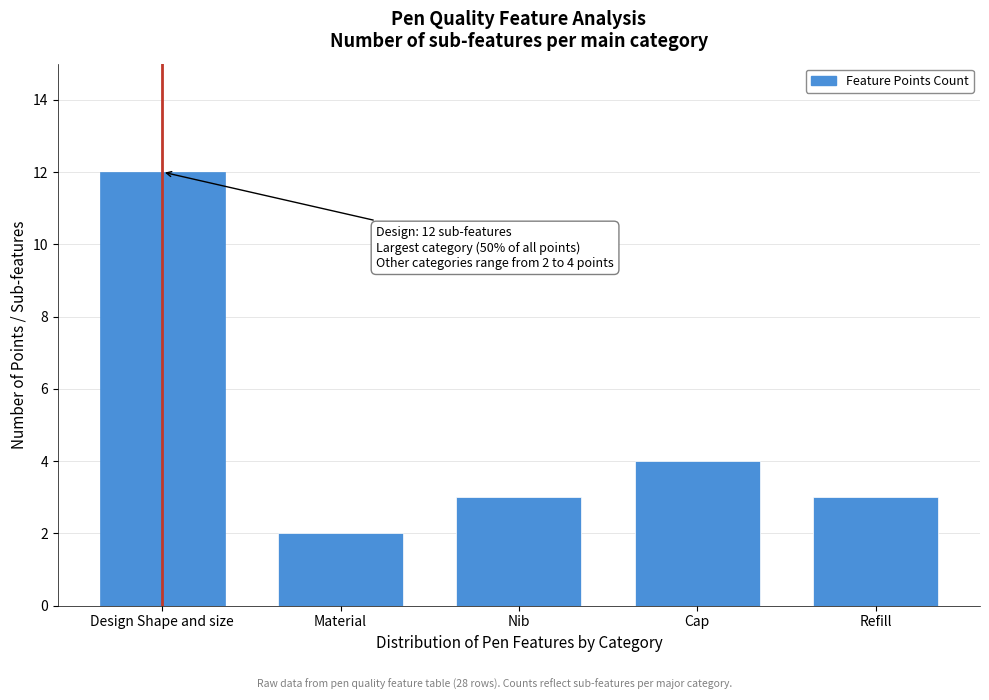

Reading left to right, list all the values displayed in this chart.

12	2	3	4	3